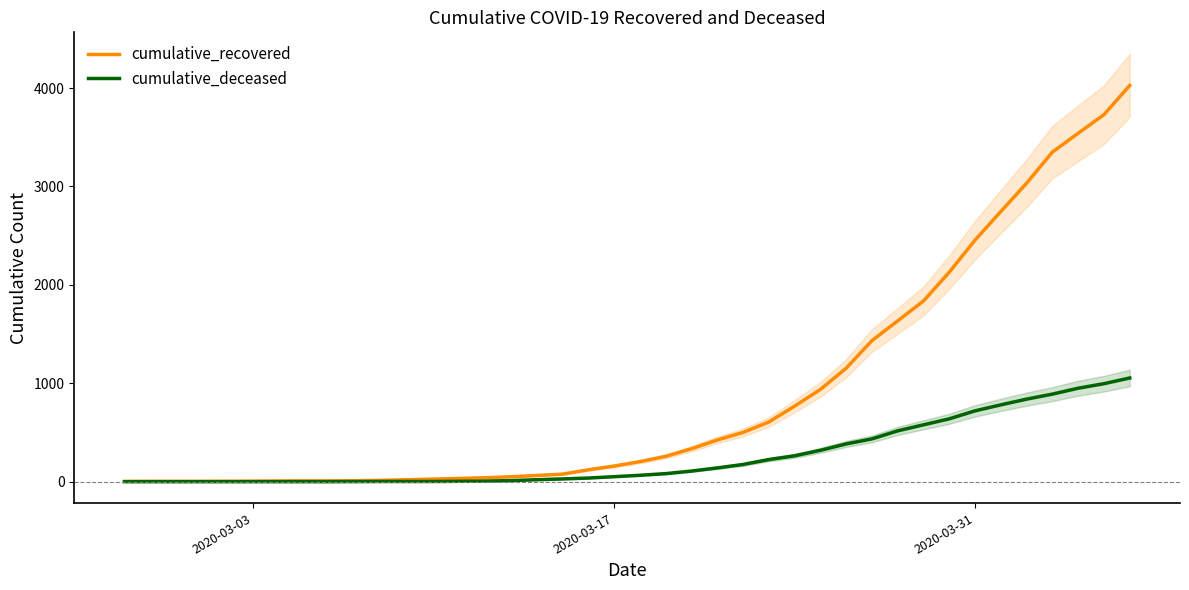

What is the difference between the second highest and second lowest values in the cumulative_deceased series?

996